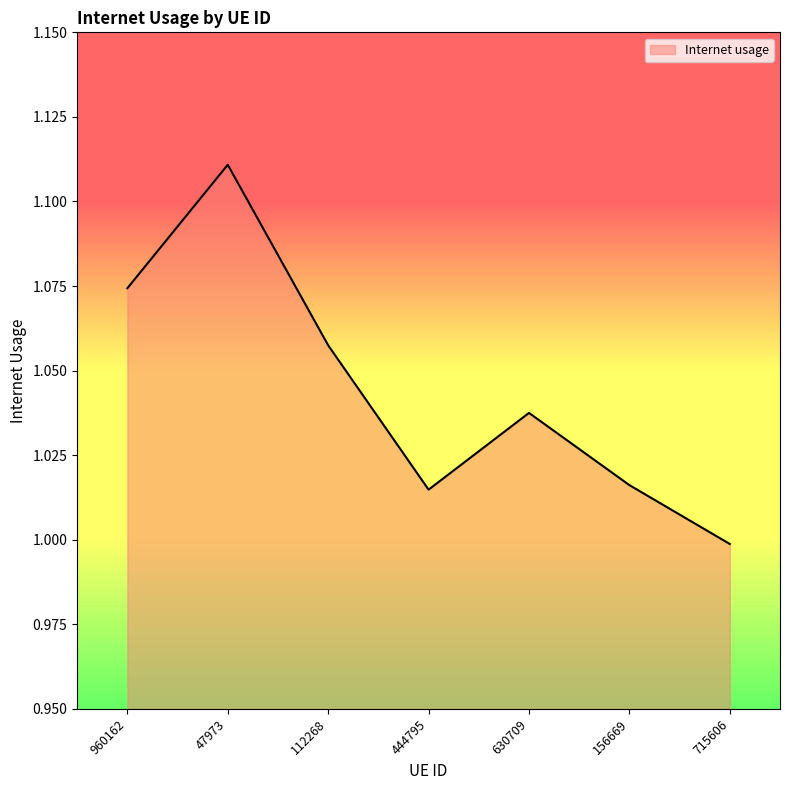

Which category has the lowest value across all series?

715606